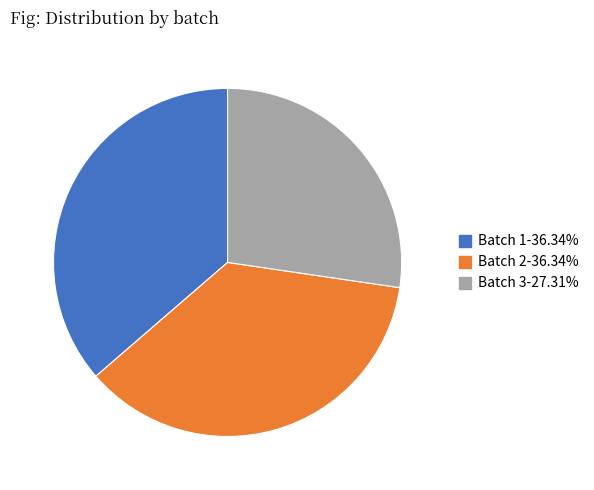

Is there a majority slice in this chart?

No